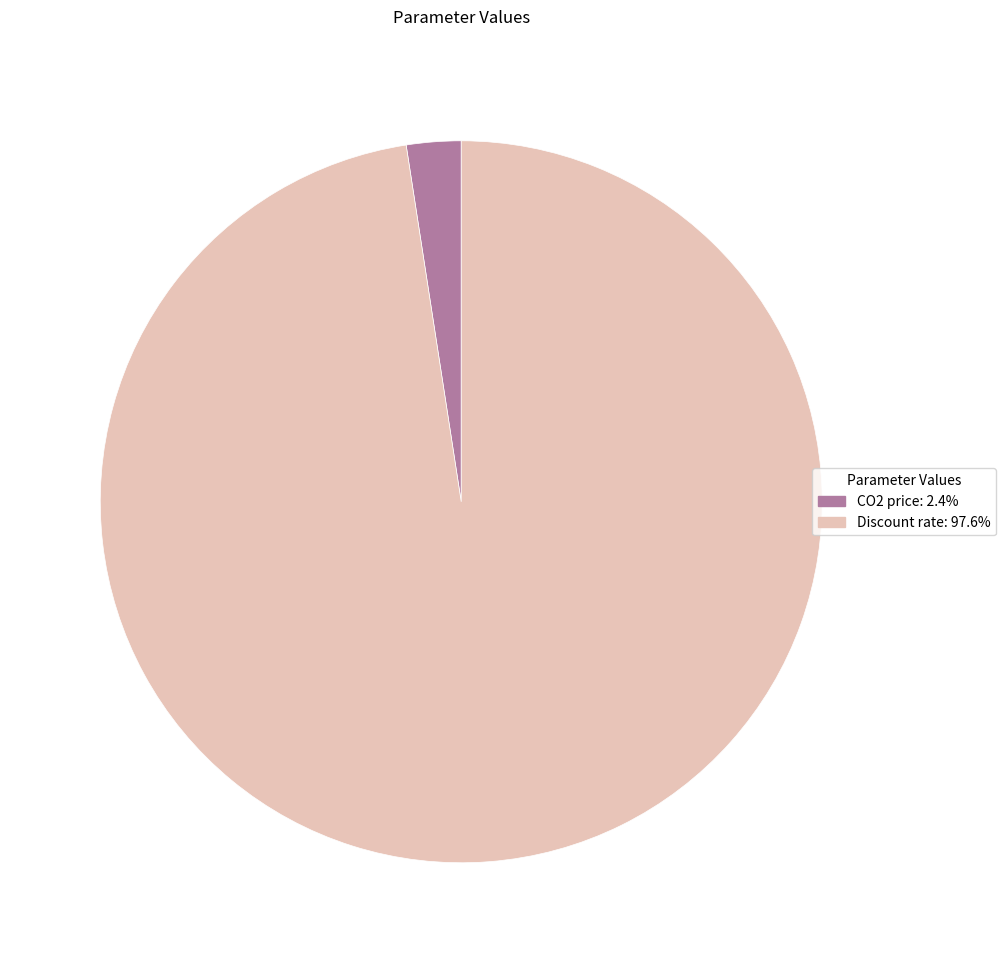

Which category has the smallest portion of the pie?

CO2 price